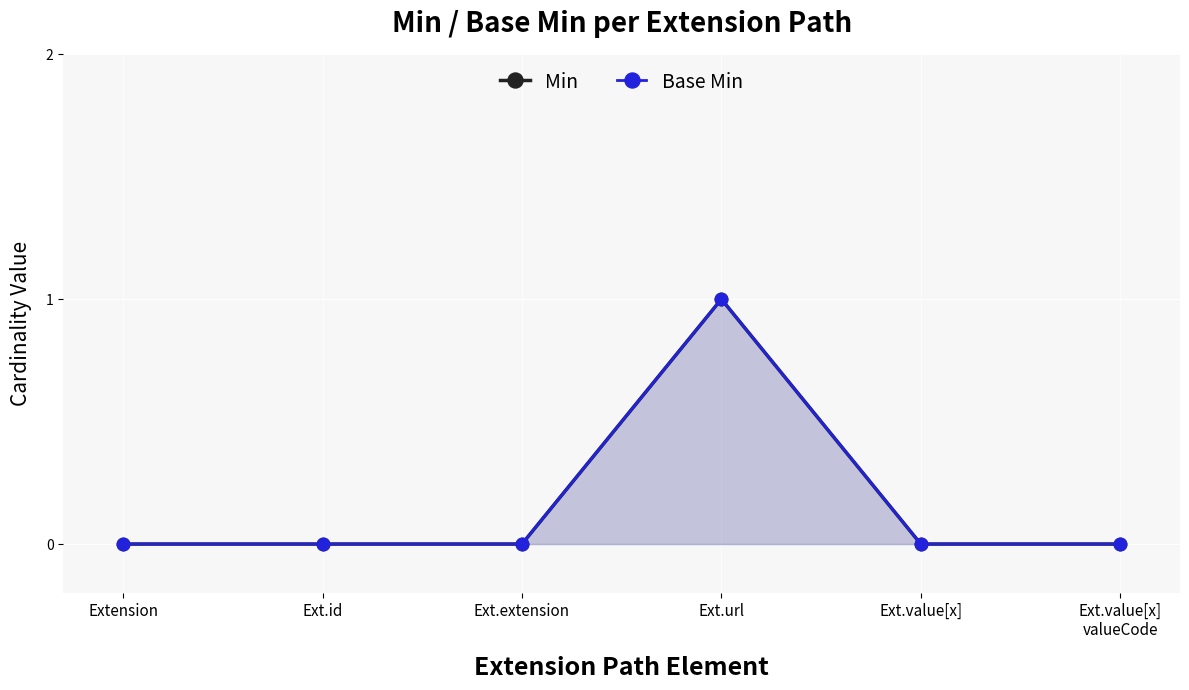

True or false: Min has a value of 0 at Extension.

False